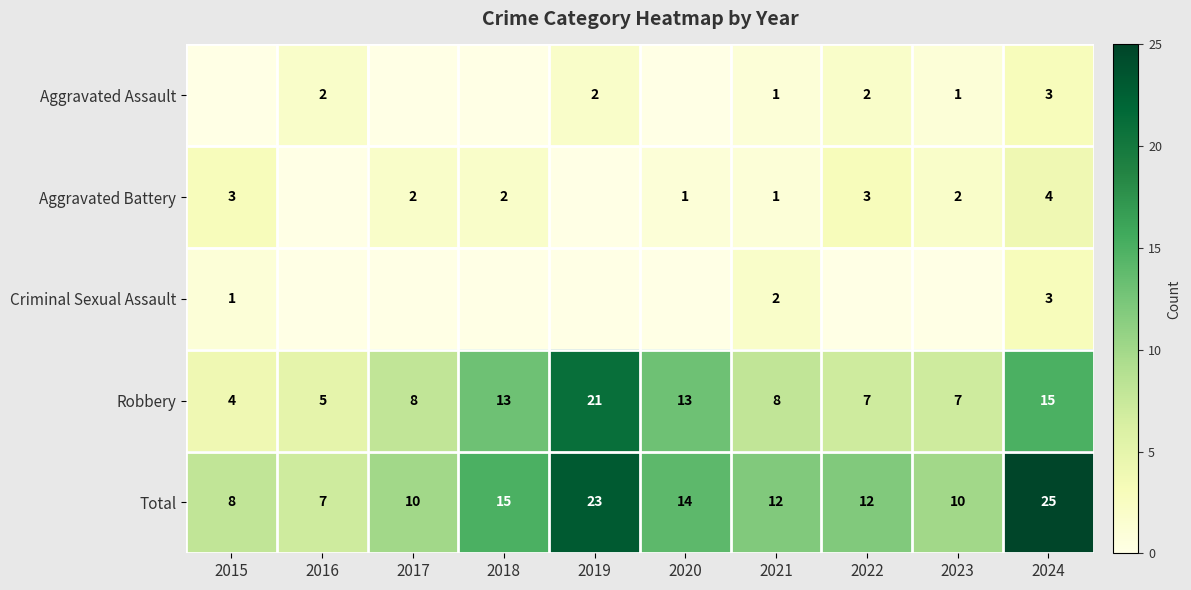

How many series are shown in this chart?

5